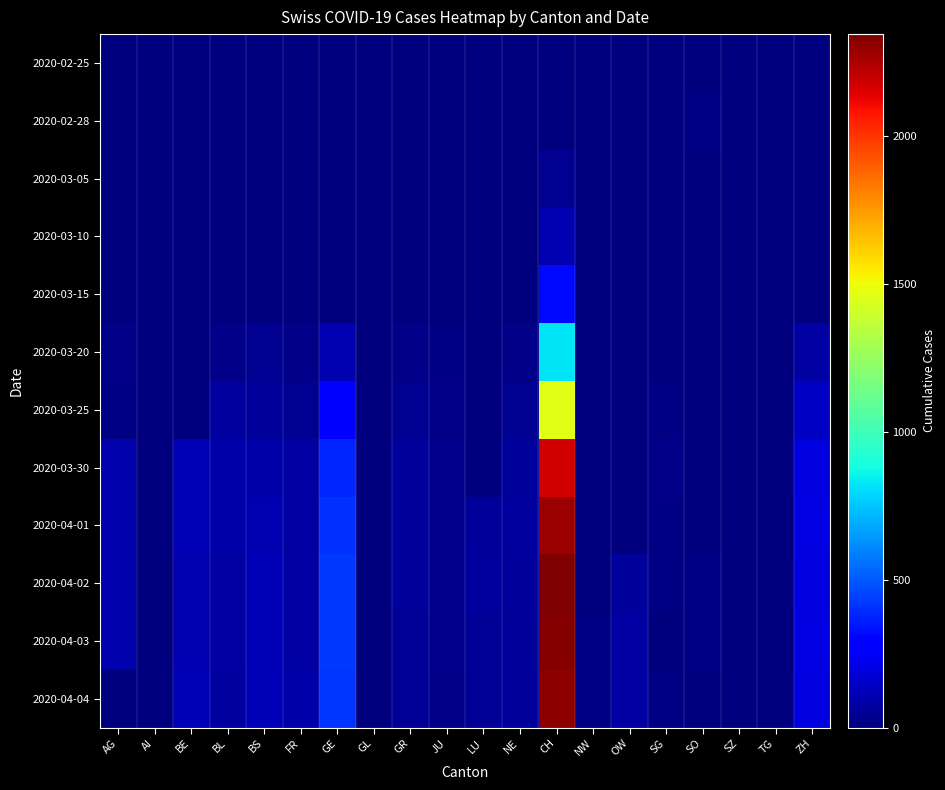

Rank the series at FR from highest to lowest value.

2020-04-04, 2020-04-01, 2020-04-02, 2020-03-30, 2020-04-03, 2020-03-25, 2020-03-20, 2020-02-25, 2020-02-28, 2020-03-05, 2020-03-10, 2020-03-15